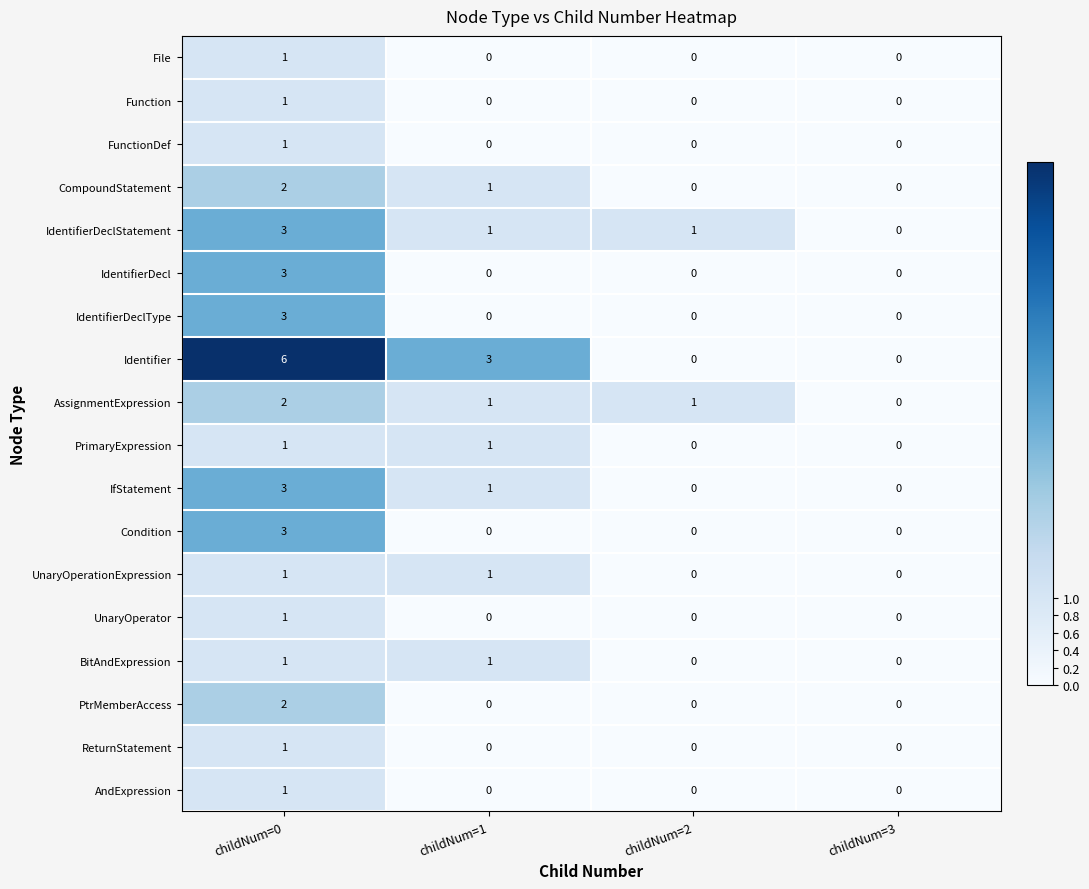

What is the difference between the maximum and minimum values in the IdentifierDecl series?

3